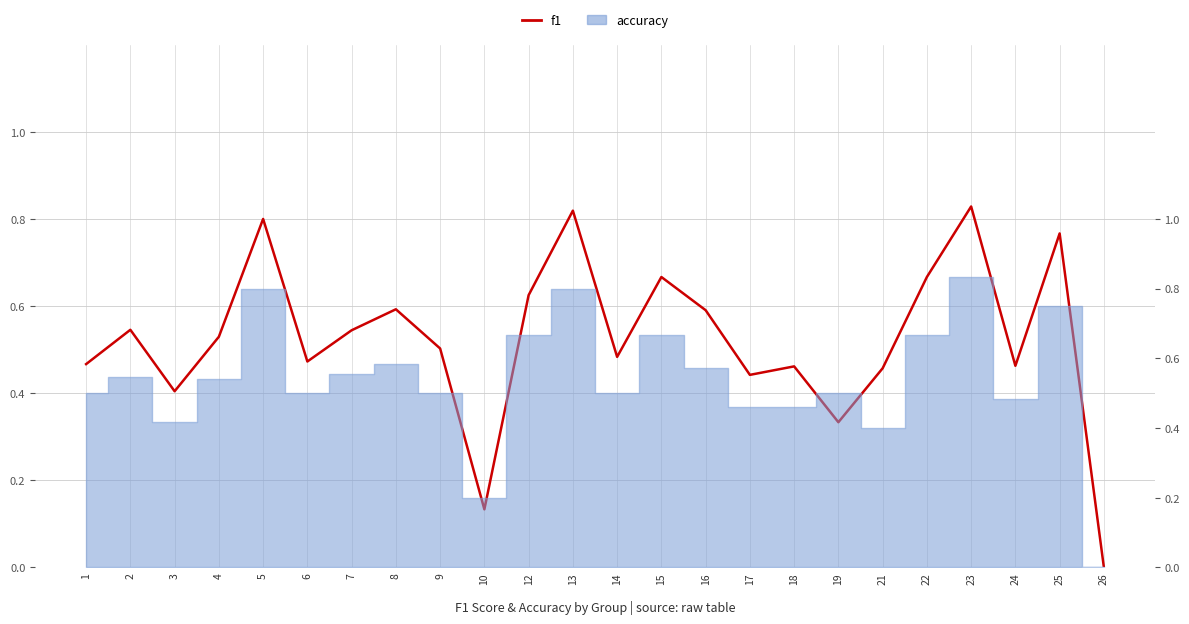

What is the change in value from 2 to 15?

+0.1